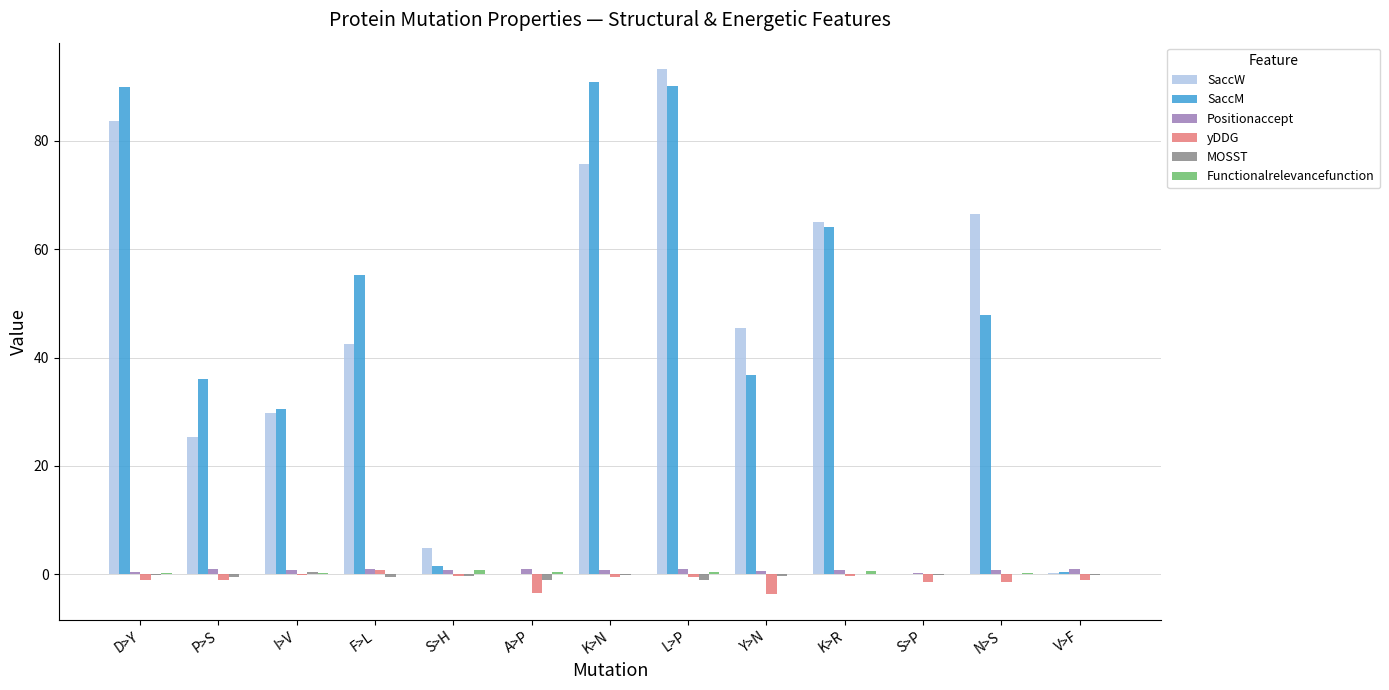

True or false: SaccM has a value of 81.1 at F>L.

False